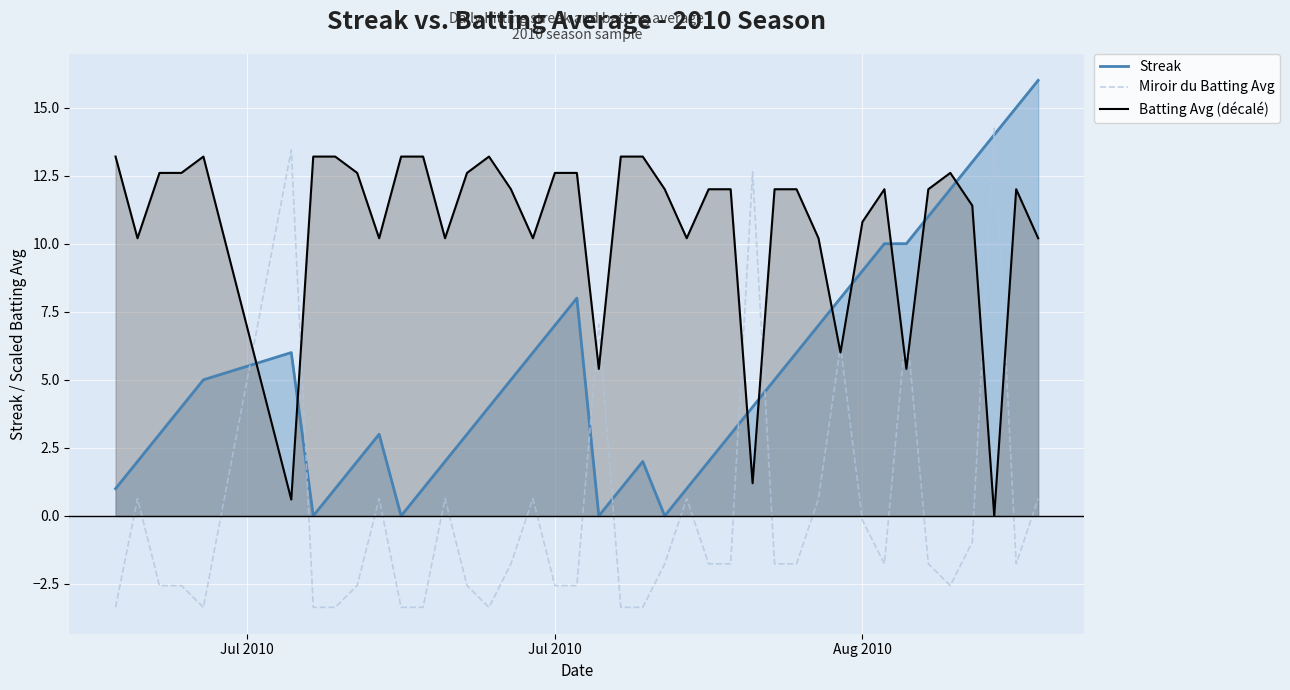

Which series has the largest total across all categories?

Batting Avg (décalé)